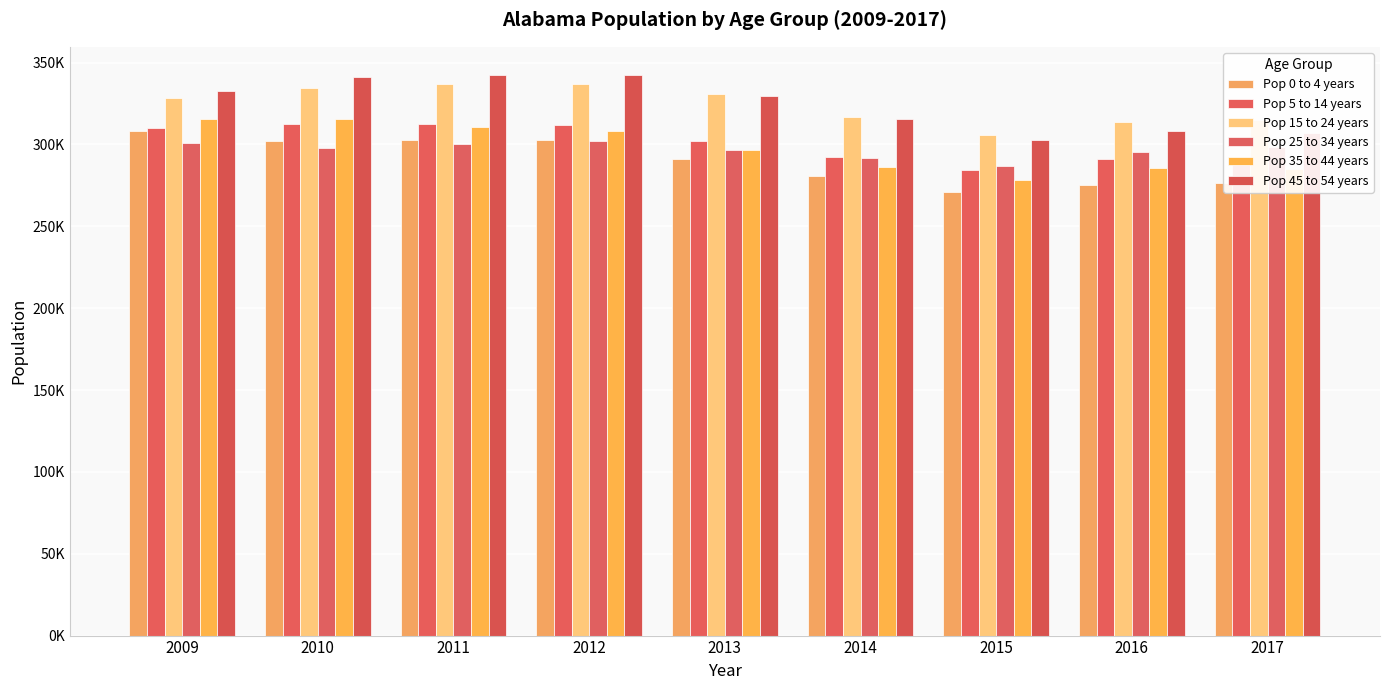

What is the difference between the Pop 35 to 44 years values at 2009 and 2015?

37545.7